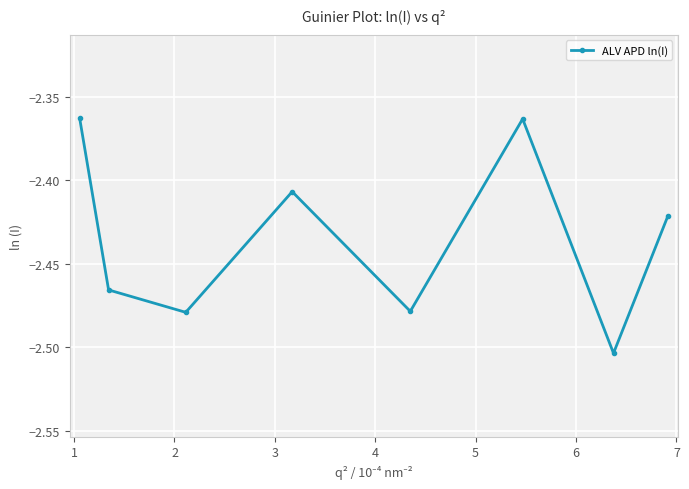

How many lines are shown in the chart?

1